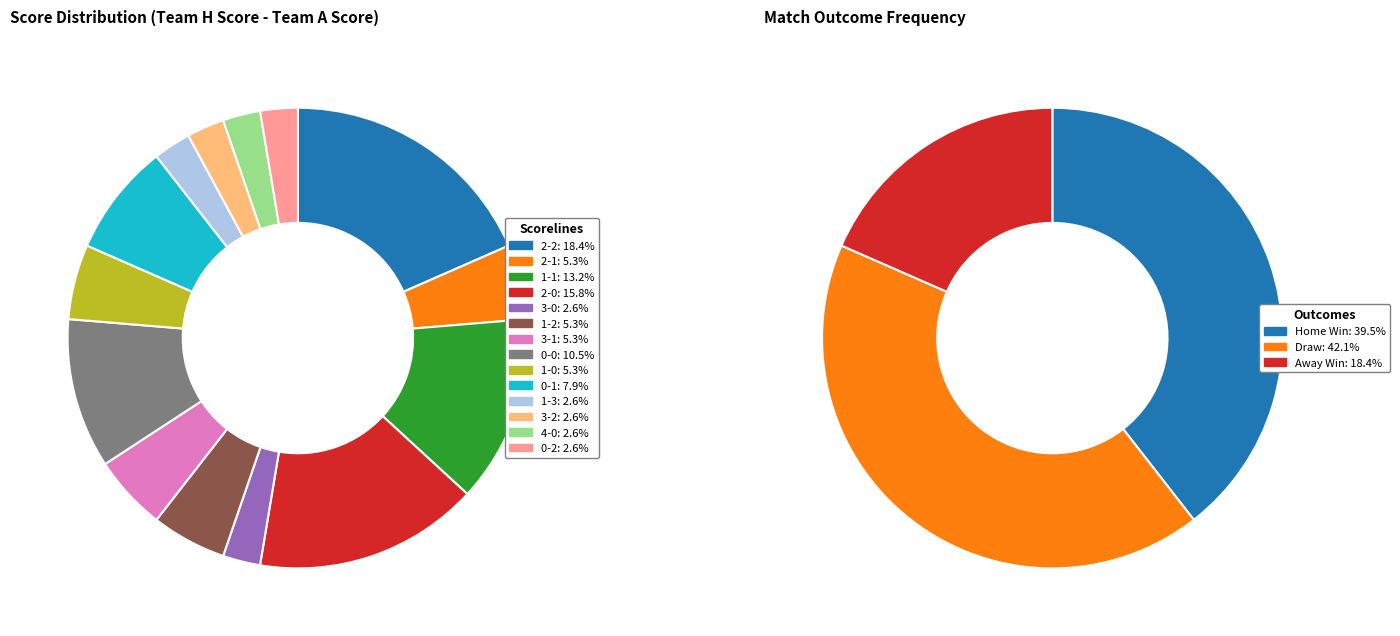

Is there a majority slice in this chart?

No